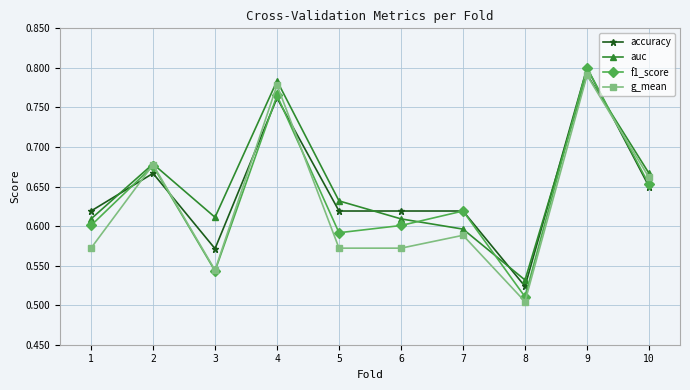

Is the value of auc at 9 greater than the value of f1_score at 10?

Yes